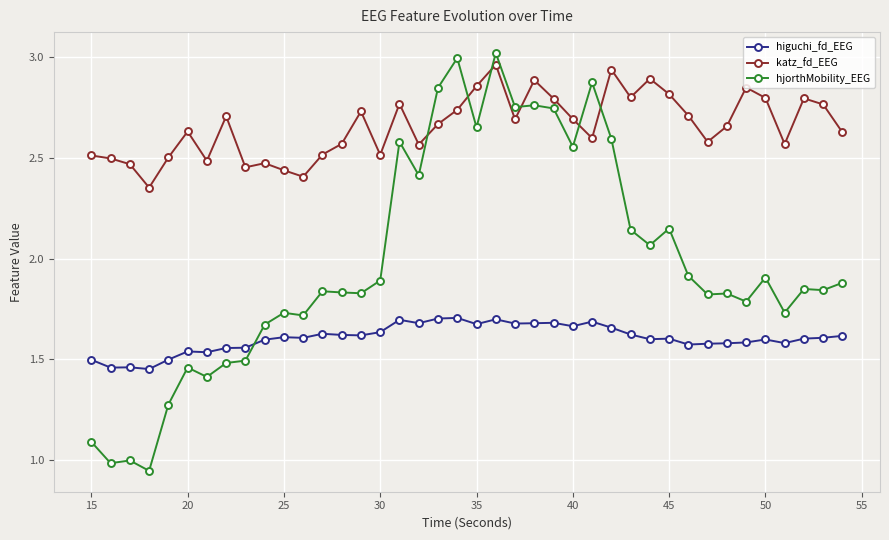

Which series has the widest spread of values?

hjorthMobility_EEG